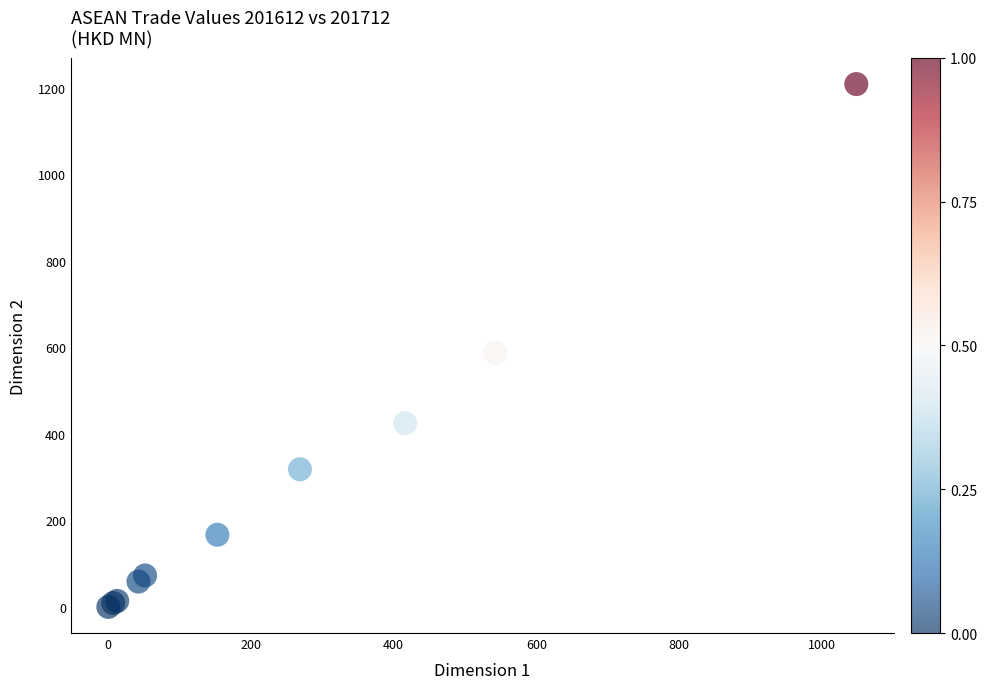

What Y value in the scatter plot is closest to 604?

587.5